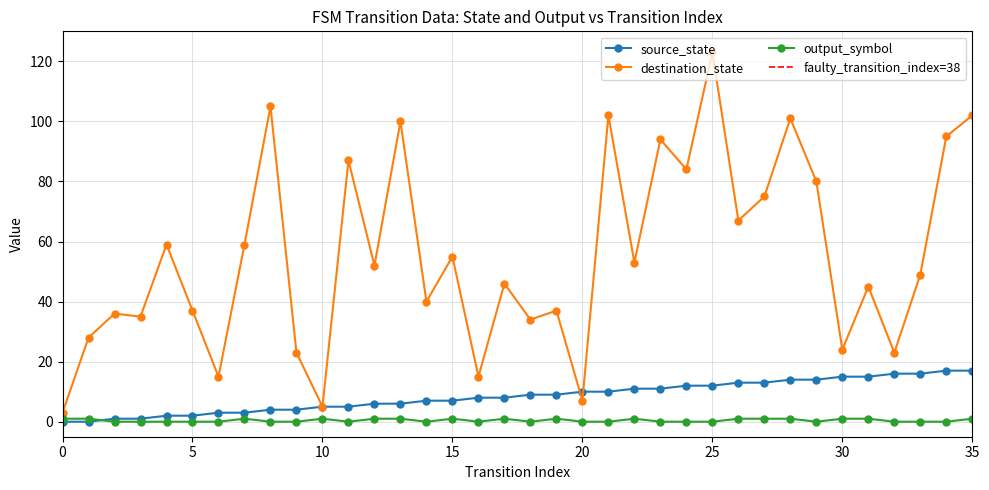

The destination_state series shows 102 at 35. True or false?

True